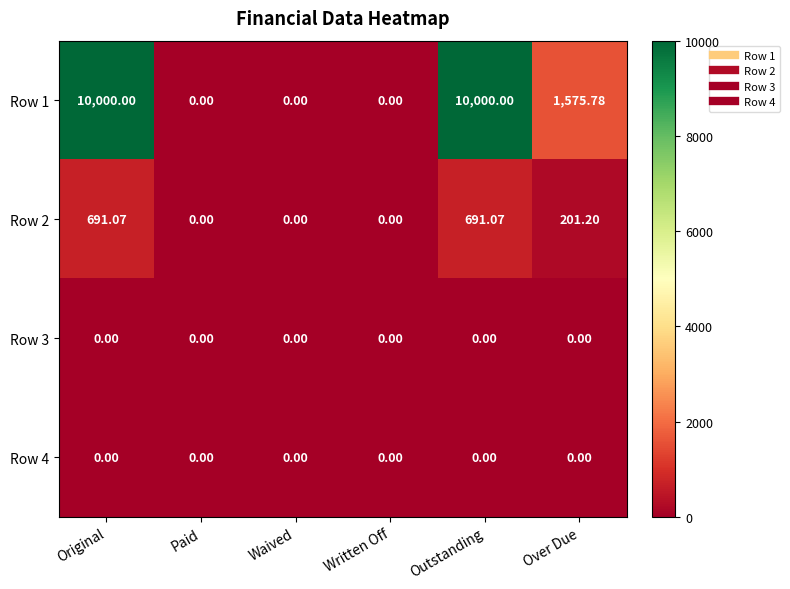

Is the value of Row 4 at Paid greater than the value of Row 1 at Outstanding?

No